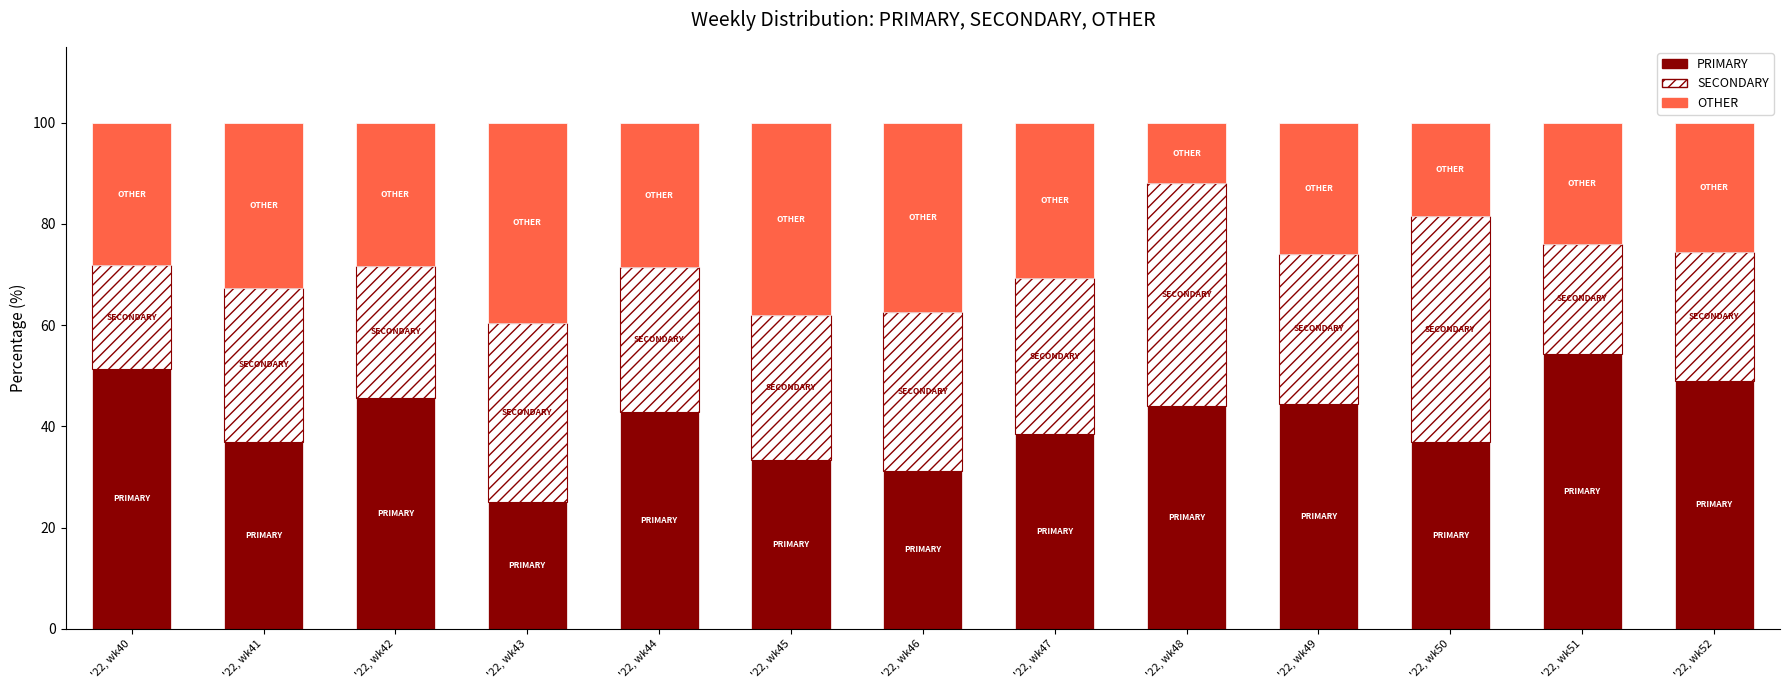

Is it true that PRIMARY equals 60.9 at '22, wk50?

False